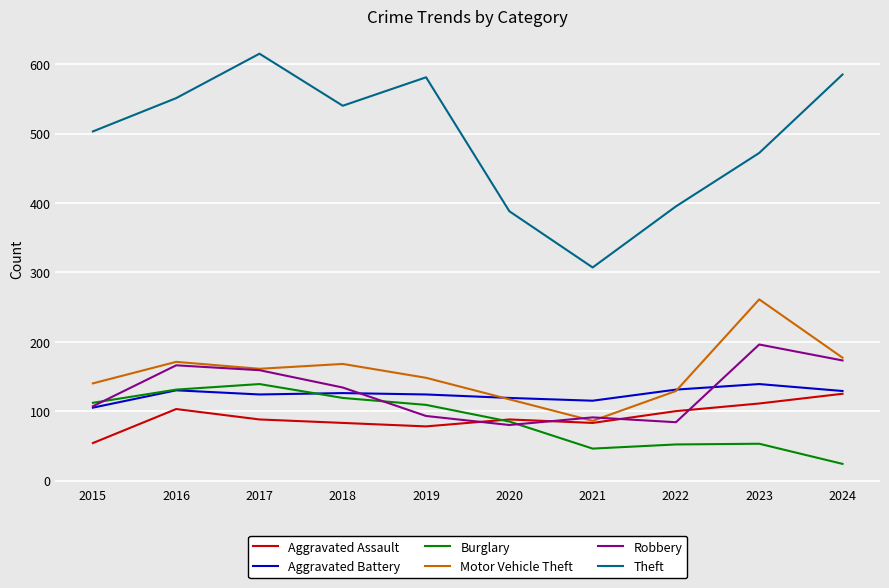

The Theft series shows 320 at 2019. True or false?

False